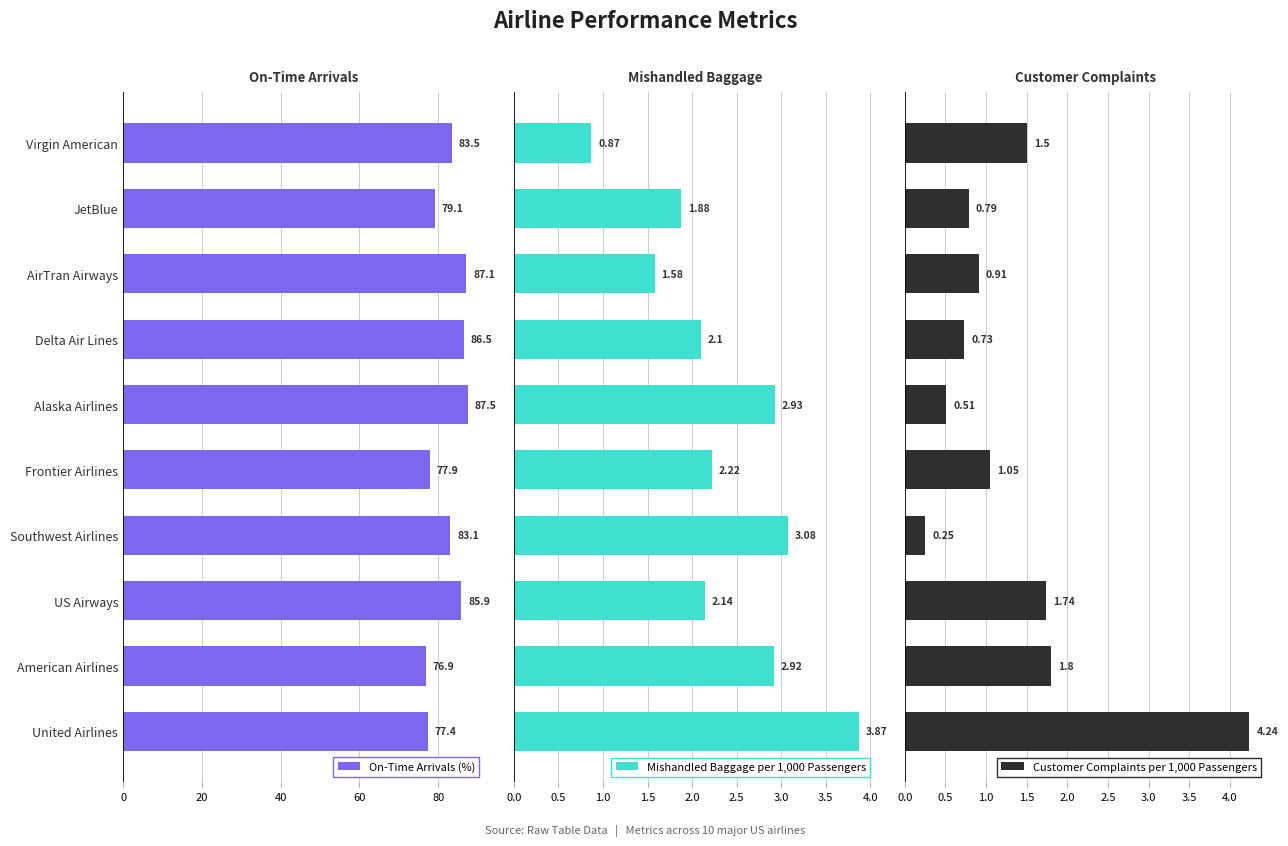

At which label does On-Time Arrivals (%) reach its minimum?

American Airlines